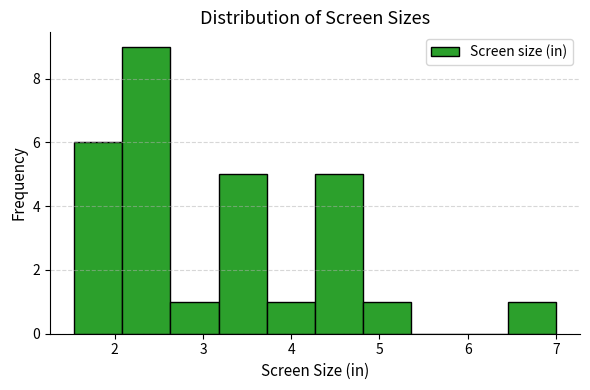

Reading left to right, transcribe this chart: for each bar, give the range it covers on the x-axis and its height. Neither the bar edges nor the heights are printed on the chart, so give them approximately, as read against the axes.

1.5 to 2.1: 6
2.1 to 2.6: 9
2.6 to 3.2: 1
3.2 to 3.7: 5
3.7 to 4.3: 1
4.3 to 4.8: 5
4.8 to 5.4: 1
5.4 to 5.9: 0
5.9 to 6.5: 0
6.5 to 7.0: 1